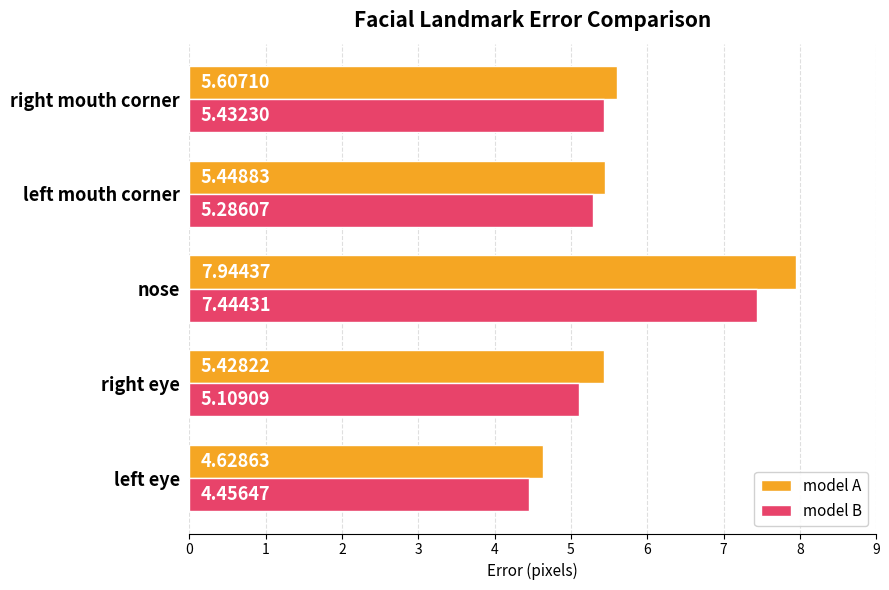

Where is model B nearest to the value 5?

right eye